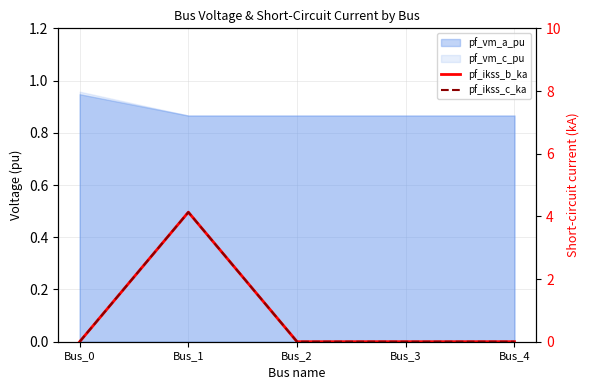

What is the sum of all pf_ikss_b_ka values?

4.1